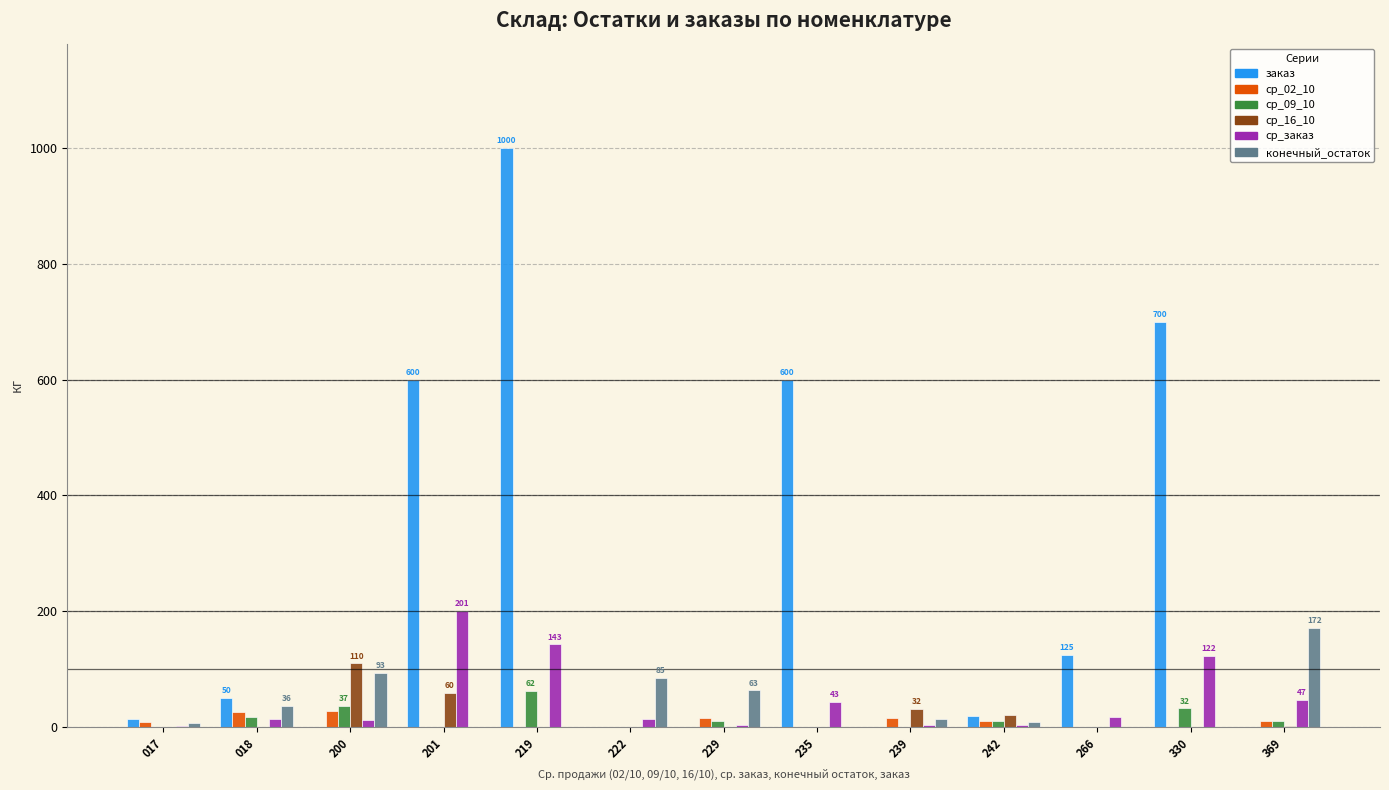

Is it true that ср_заказ equals 111.1 at 201?

False